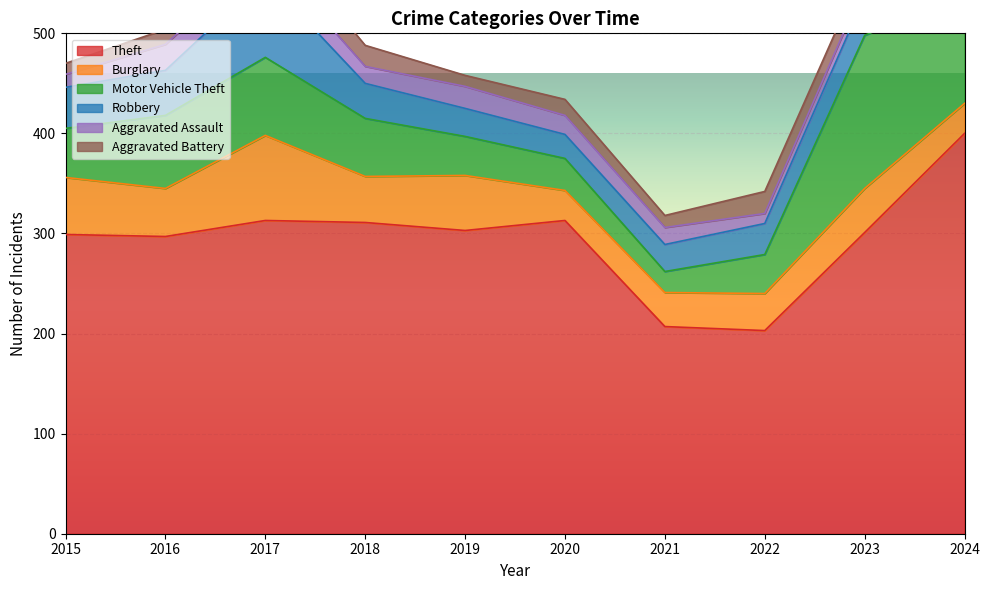

What are all the series names shown in the legend?

Theft, Burglary, Motor Vehicle Theft, Robbery, Aggravated Assault, Aggravated Battery